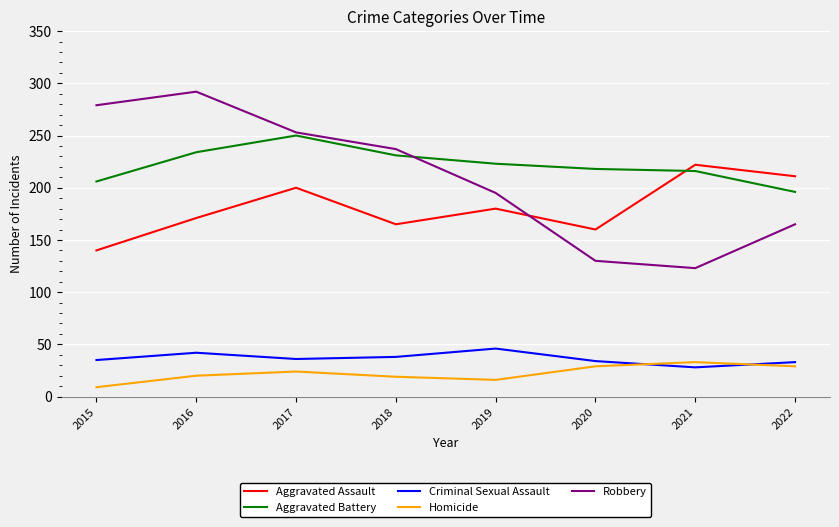

What is the greatest value displayed?

292